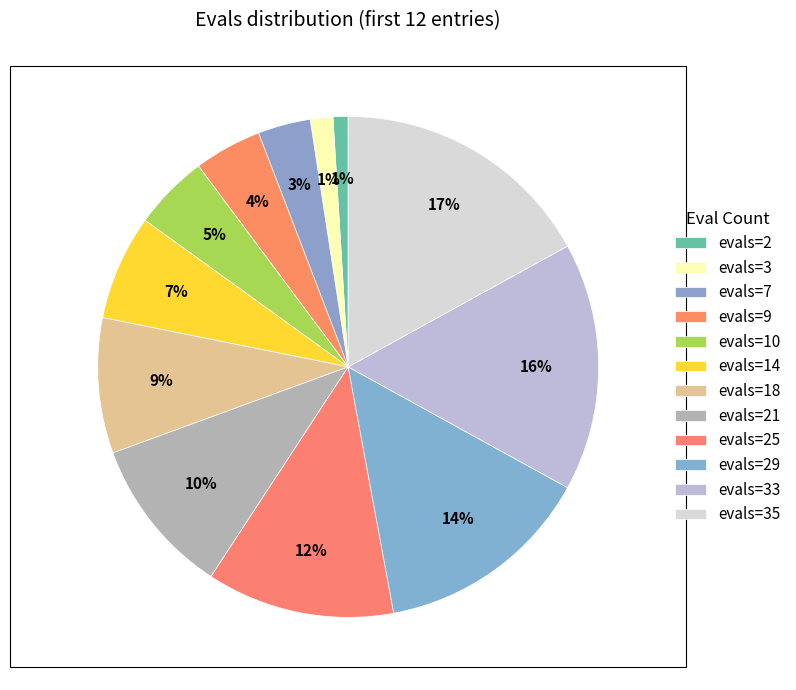

Count the number of slices in the pie.

12